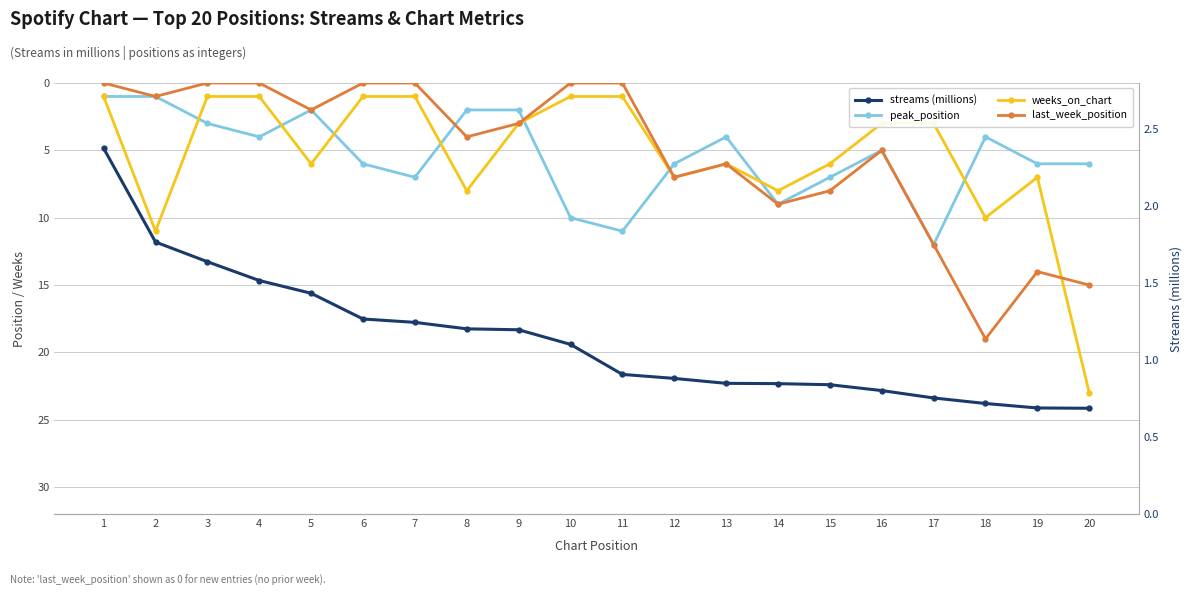

How many lines are shown in the chart?

4